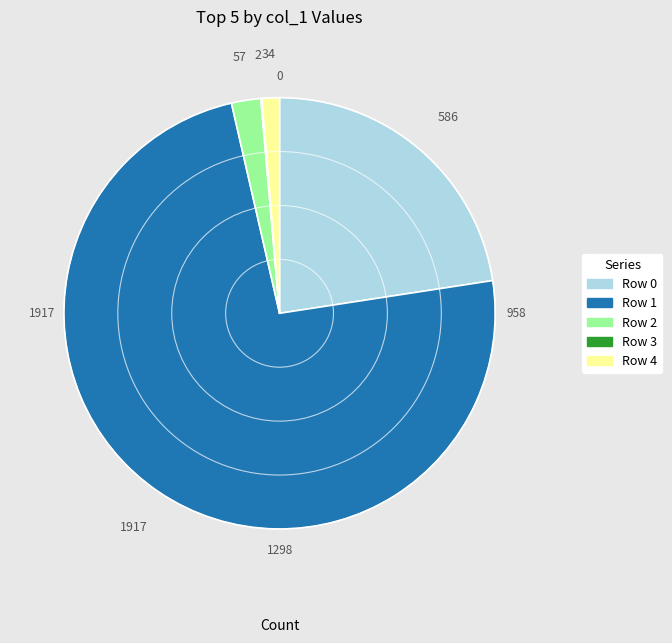

Which has a higher value, Row 1 or Row 0?

Row 1